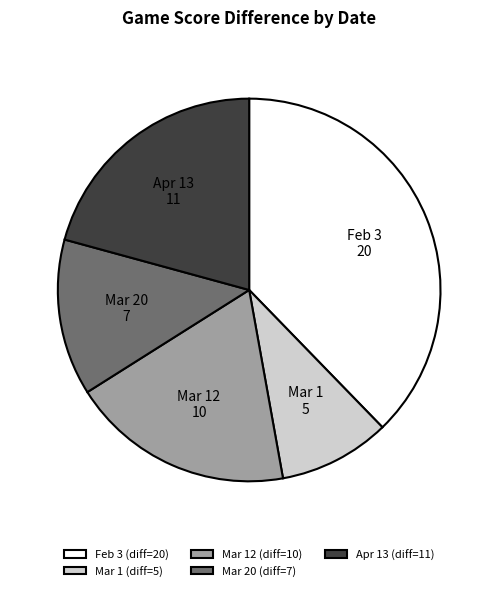

Between Mar 20 and Apr 13, which is larger?

Apr 13